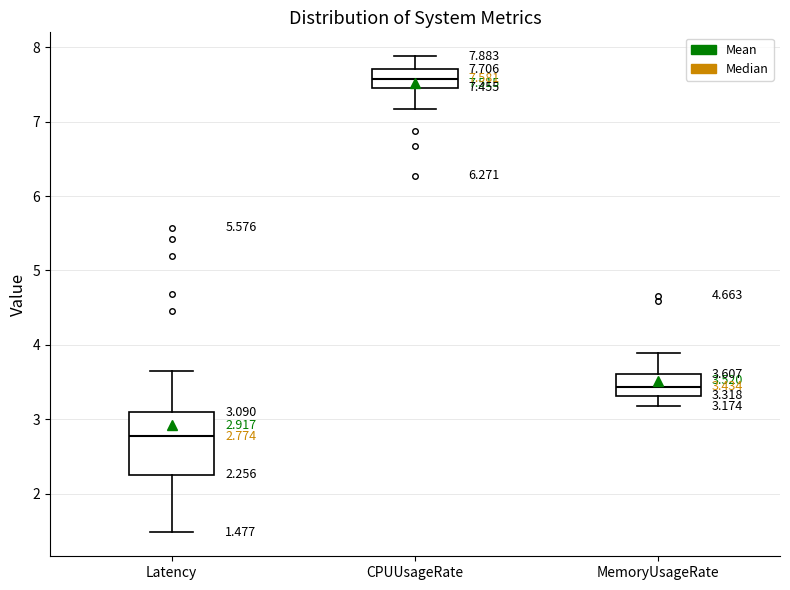

Which box has the lowest median line?

Latency